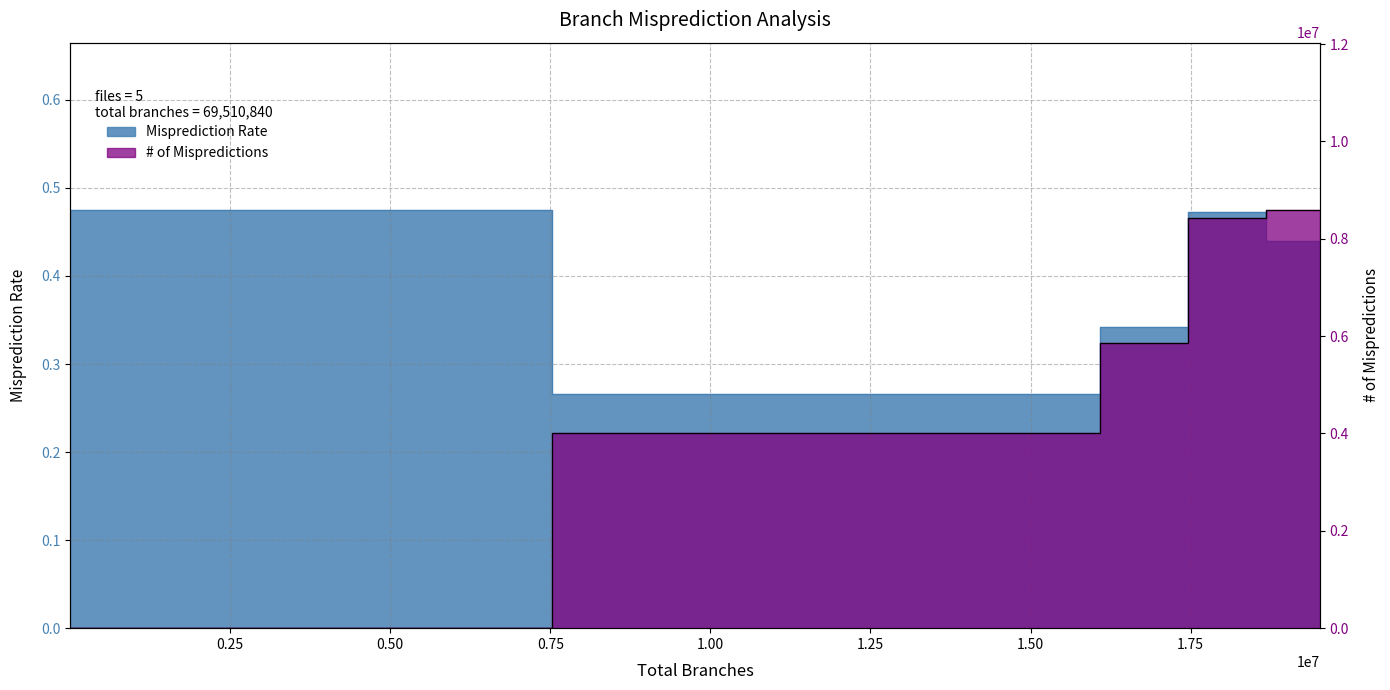

Reading left to right, list all the values displayed in this chart.

Misprediction Rate: 0.5	0.3	0.3	0.5	0.4
# of Mispredictions: 475.0	4012728.0	5853356.0	8431262.0	8593362.0